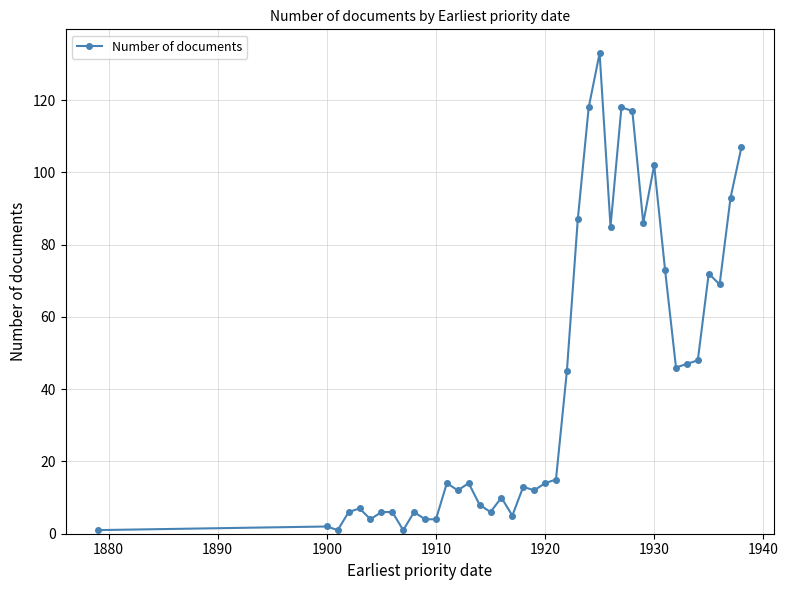

What is the difference between the maximum and minimum values?

132